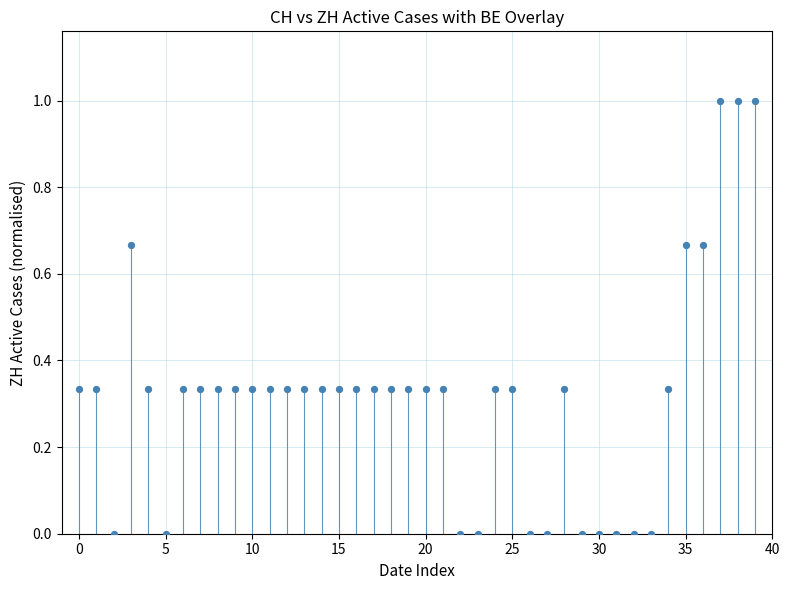

What is the range of Y values (max minus min)?

1.0